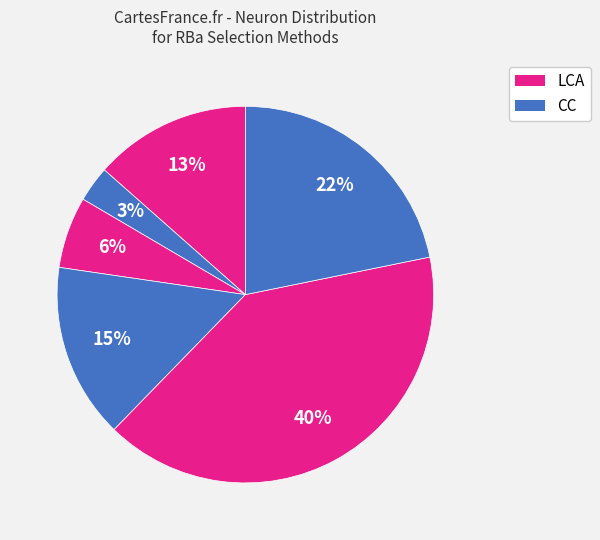

Count the number of slices in the pie.

6